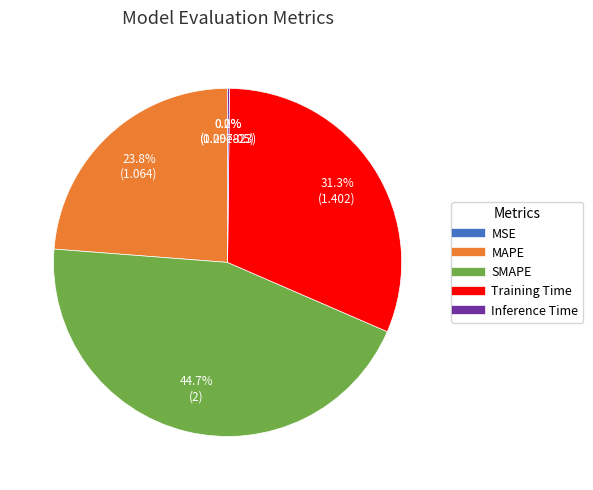

Is there a majority slice in this chart?

No